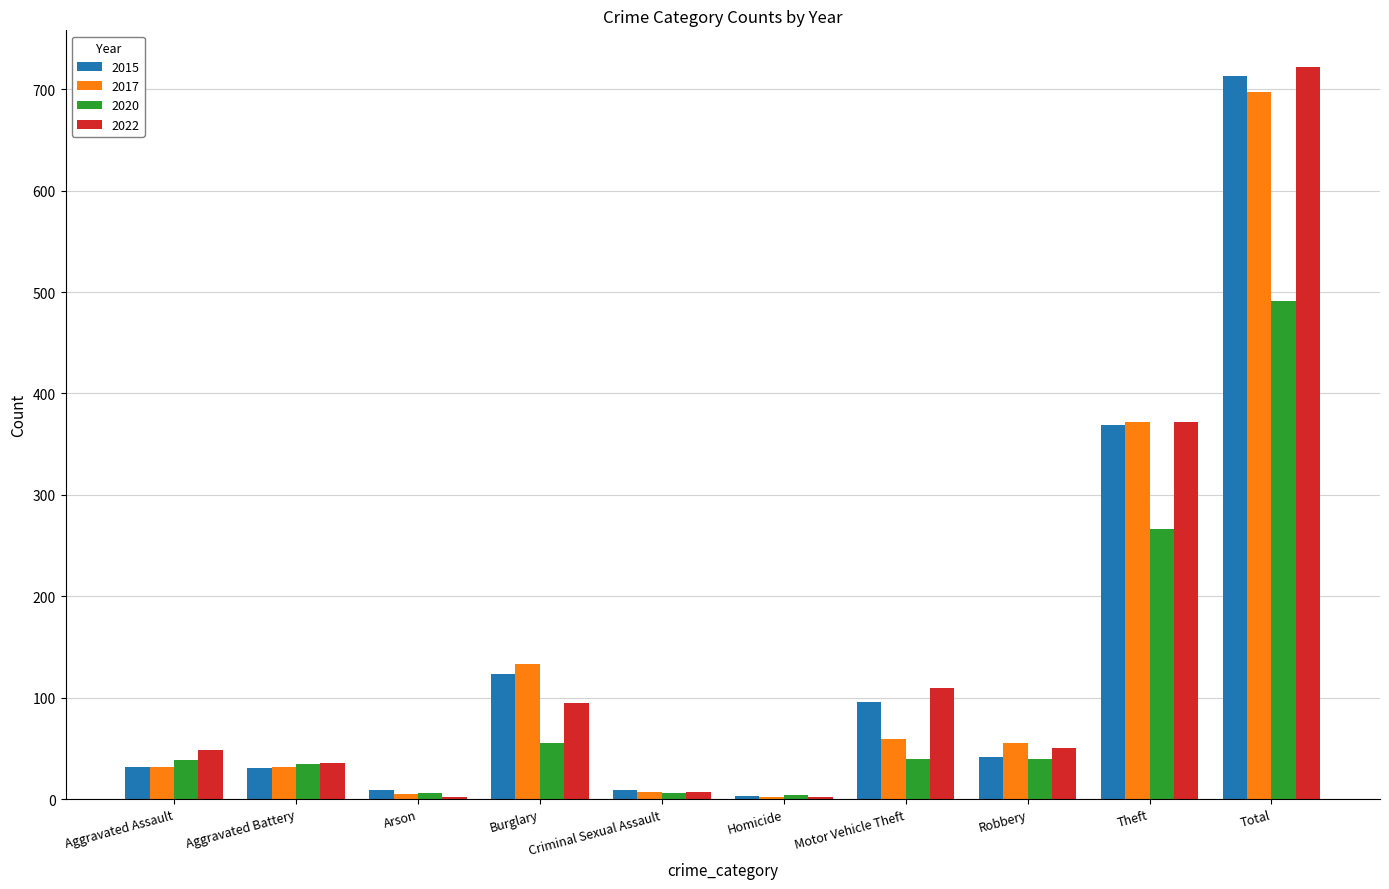

The value of 2020 at Theft is 114. True or false?

False